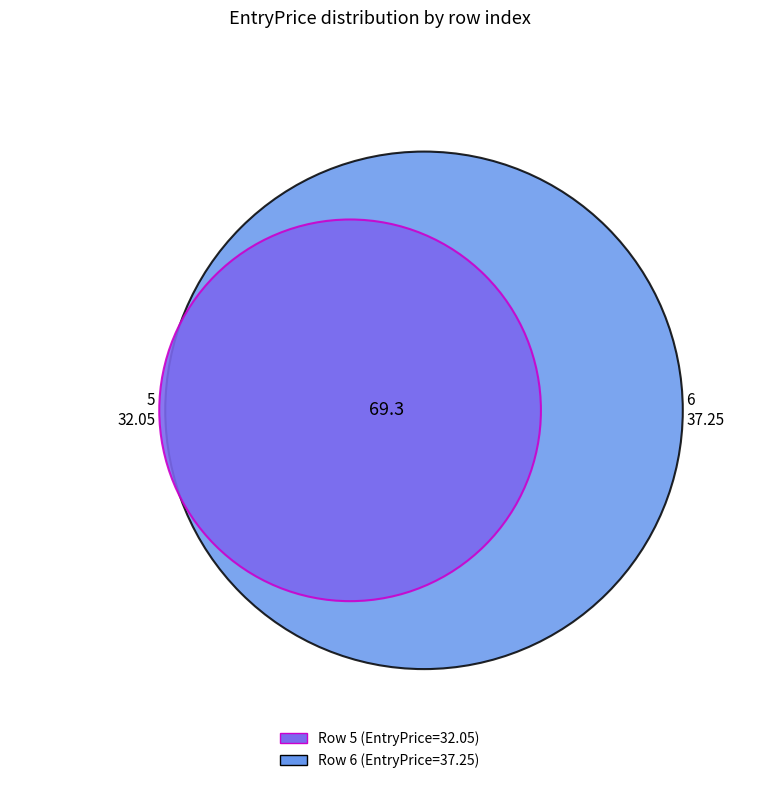

Which has a higher value, 6 or 5?

6